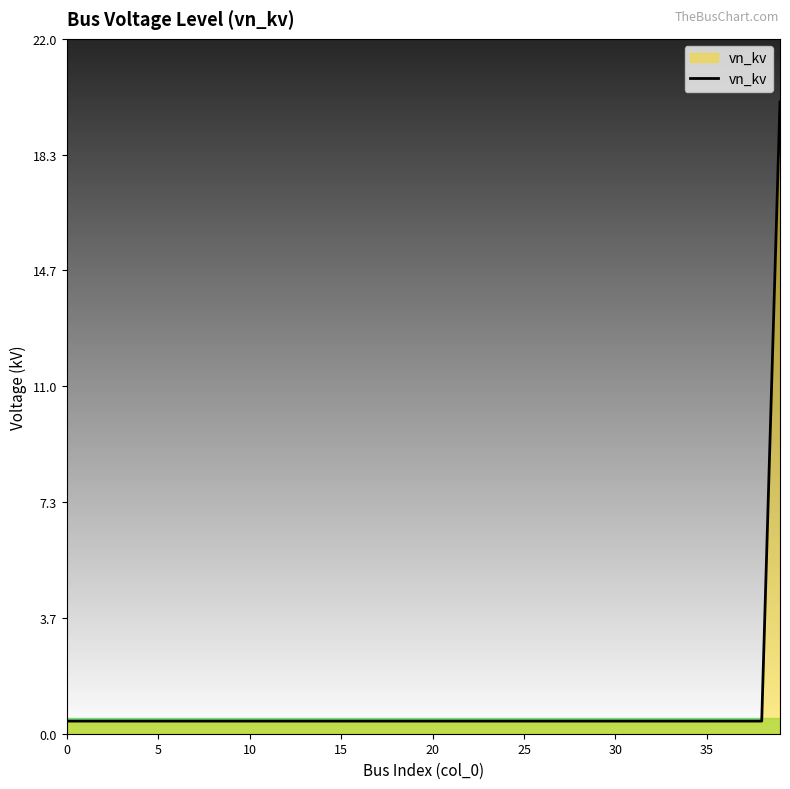

What is the greatest value displayed?

20.0